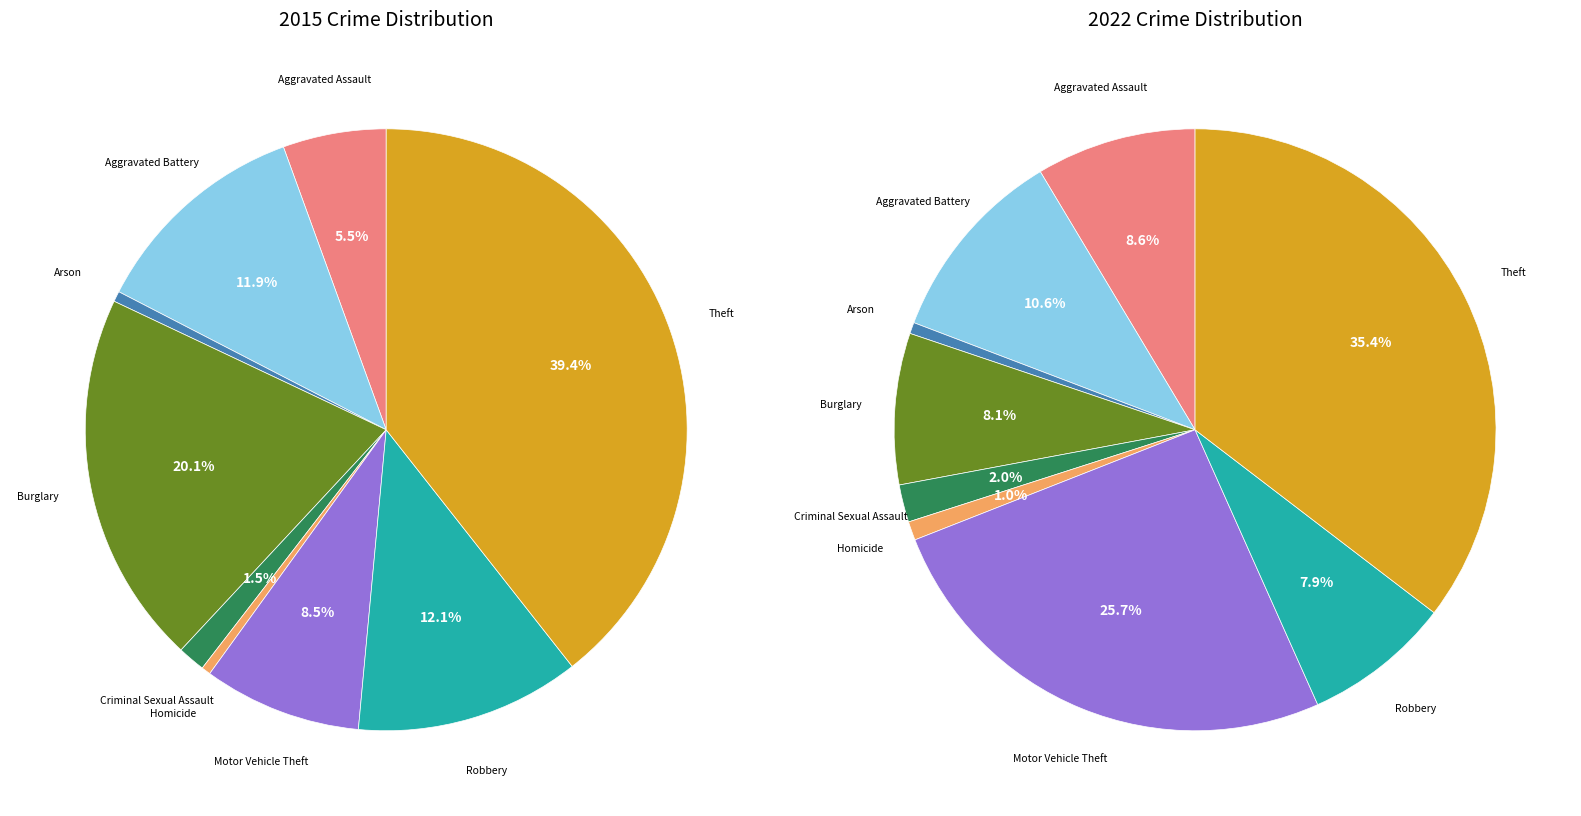

Is there any slice that represents more than half of the pie?

No